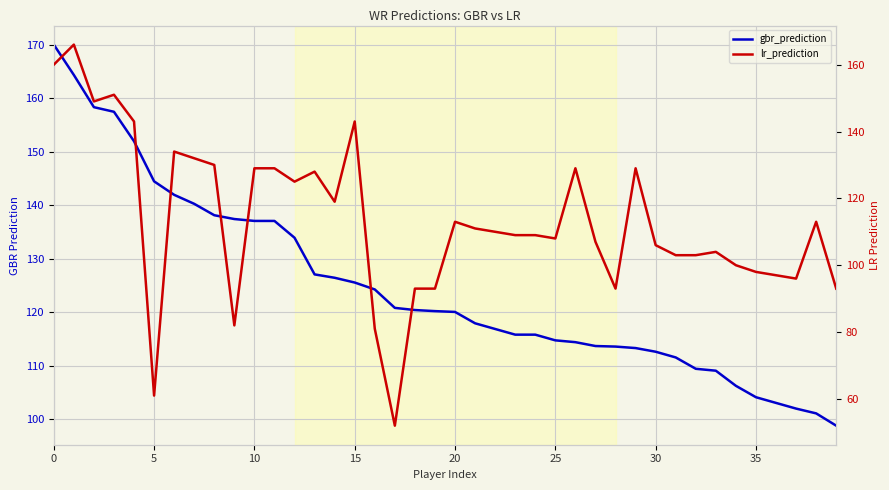

How many categories are shown in the chart?

40